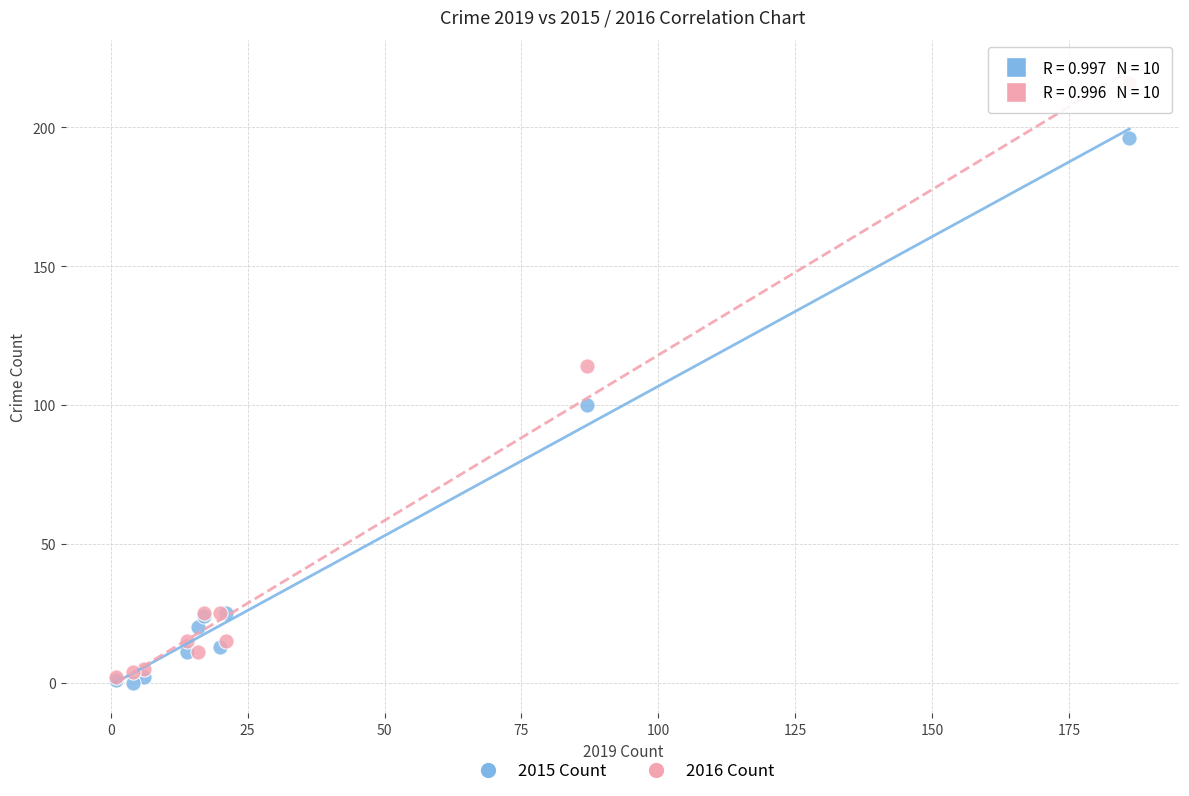

In the 2016 Count series, what Y value is closest to 109?

114